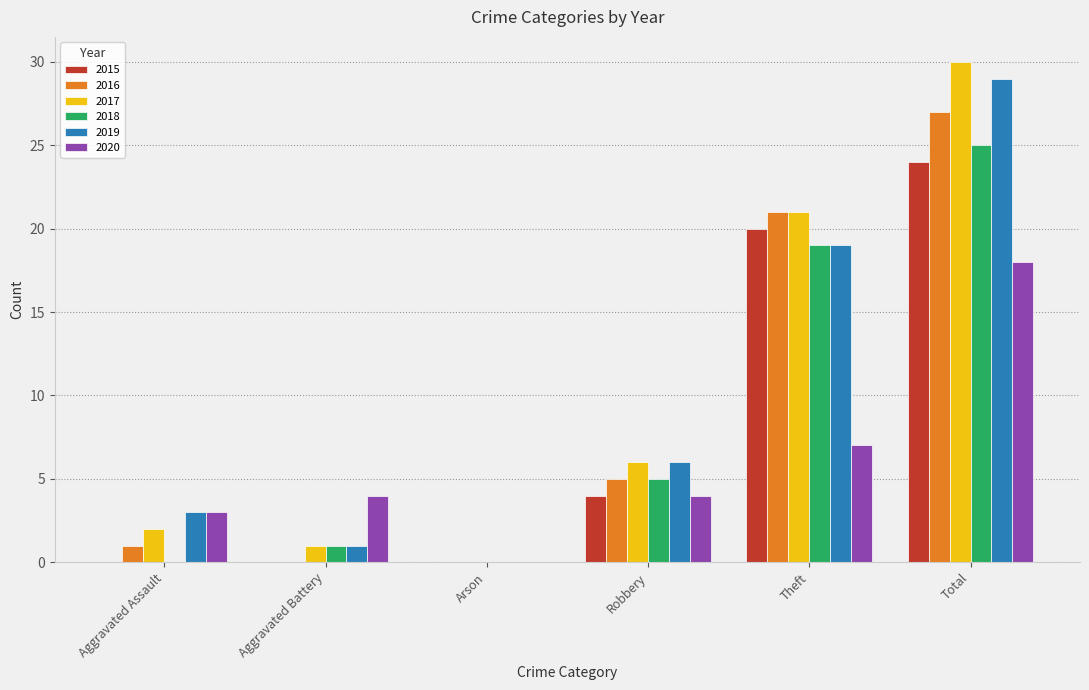

At which label is 2020 closest to 9?

Theft